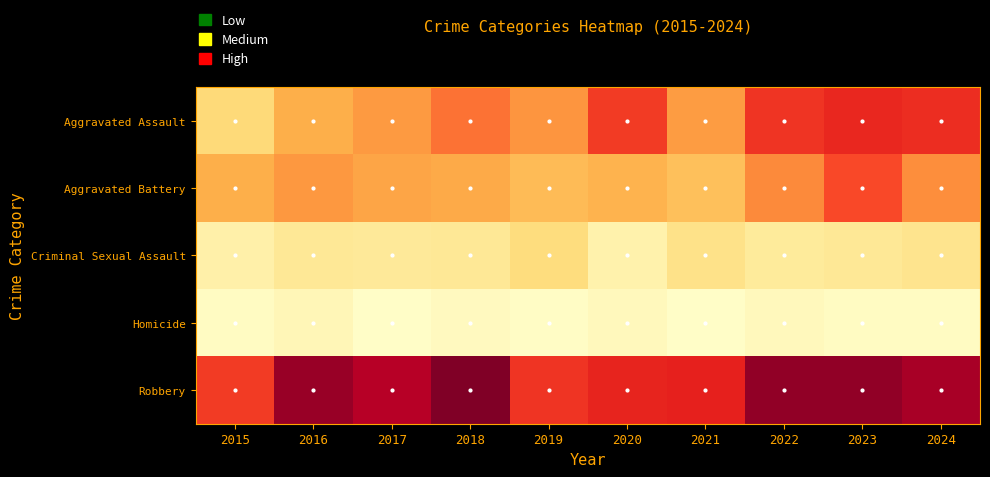

Reading right to left, extract all data points from this chart.

Aggravated Assault: 2024=91	2023=93	2022=89	2021=58	2020=87	2019=61	2018=72	2017=59	2016=50	2015=31
Aggravated Battery: 2024=64	2023=83	2022=66	2021=43	2020=48	2019=45	2018=52	2017=54	2016=60	2015=50
Criminal Sexual Assault: 2024=23	2023=20	2022=18	2021=25	2020=12	2019=29	2018=20	2017=19	2016=20	2015=13
Homicide: 2024=4	2023=4	2022=6	2021=2	2020=6	2019=3	2018=5	2017=2	2016=8	2015=4
Robbery: 2024=119	2023=125	2022=125	2021=95	2020=94	2019=89	2018=130	2017=115	2016=123	2015=87